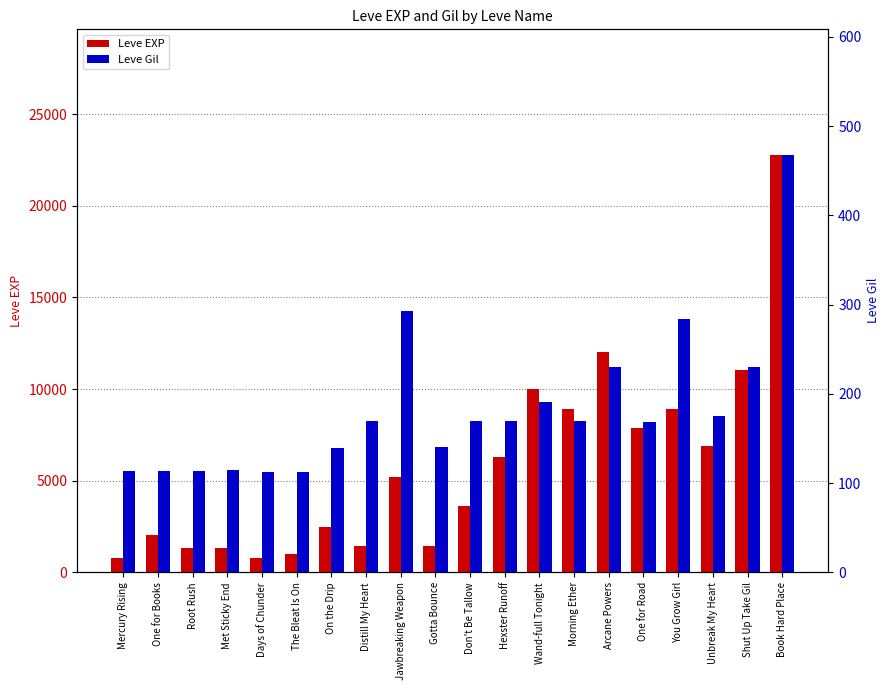

At how many categories does at least one series exceed 18310?

1